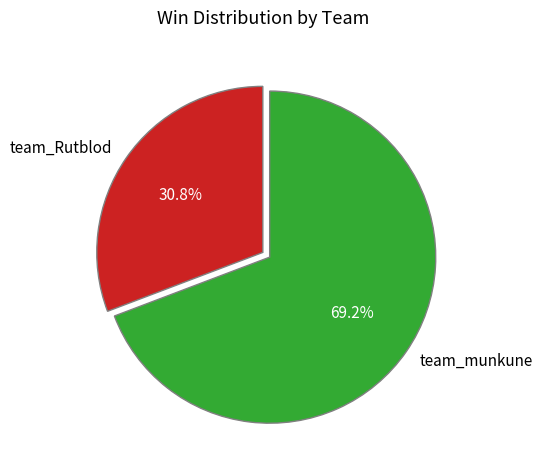

Combined, do team_Rutblod and team_munkune account for over 50%?

Yes